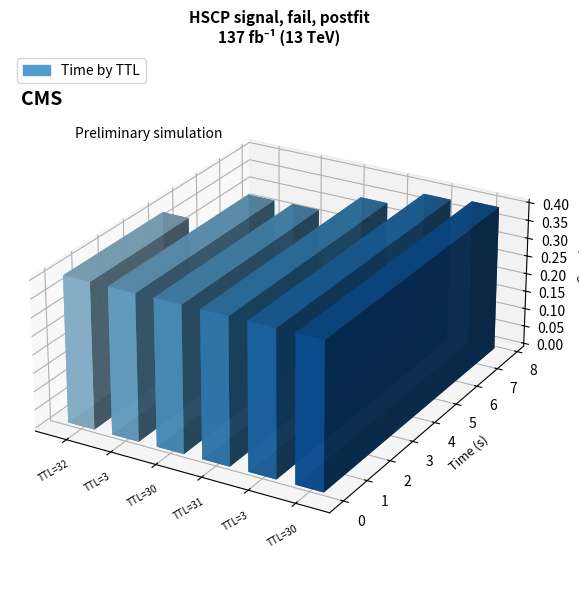

List the labels in order of value, largest first.

30, 3, 31, 30, 3, 32